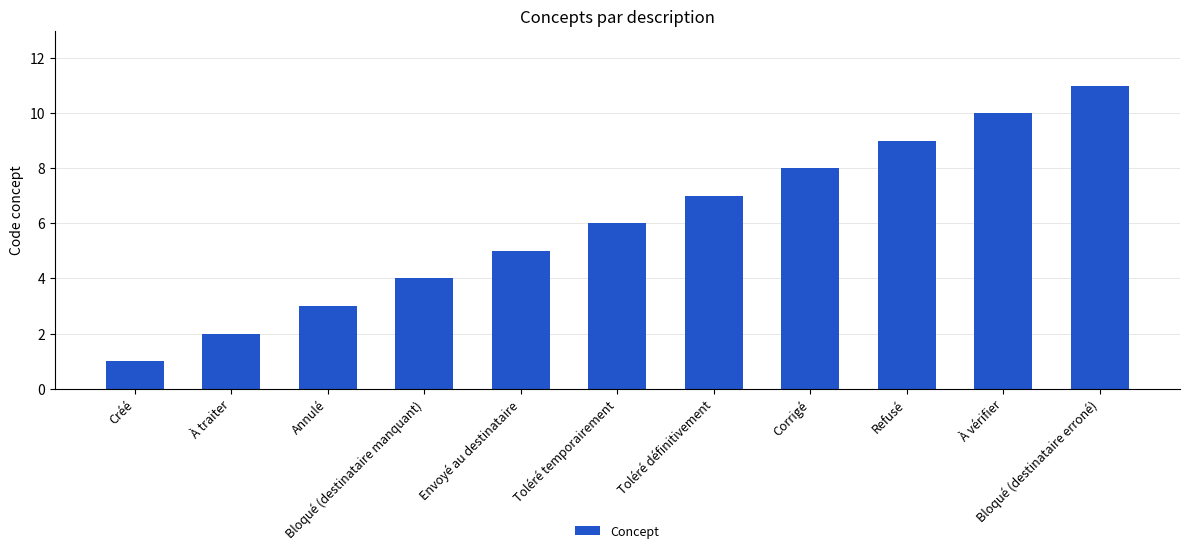

The value at Toléré définitivement is 7. True or false?

True